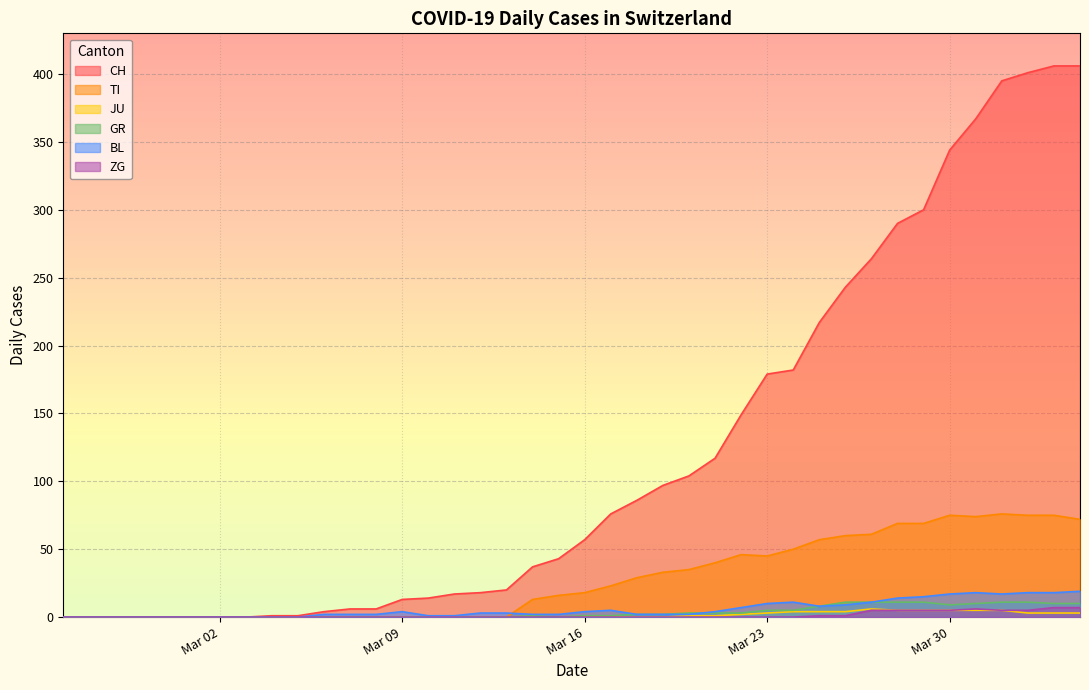

Which series has the largest range (max minus min)?

CH